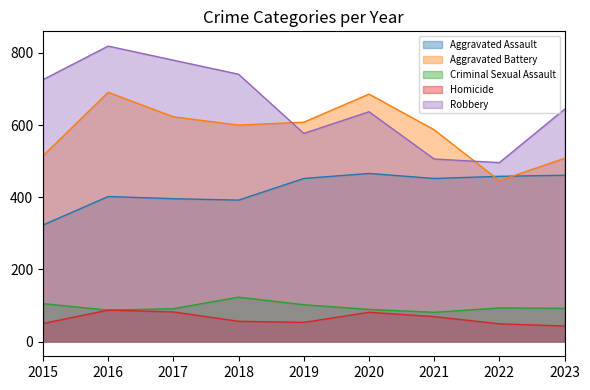

Does the chart display data point markers on the line(s)?

No